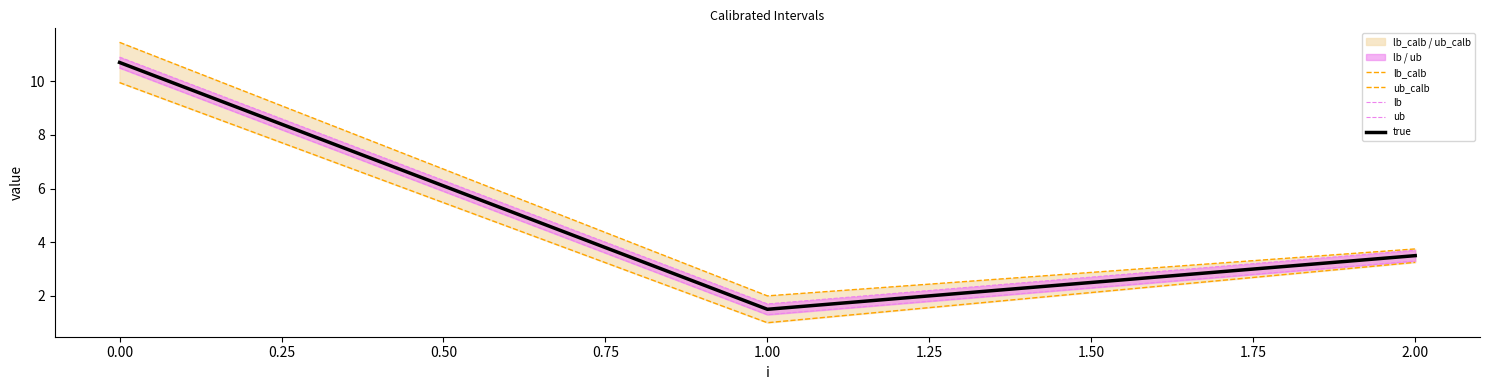

What is the average value of the ub series?

5.4